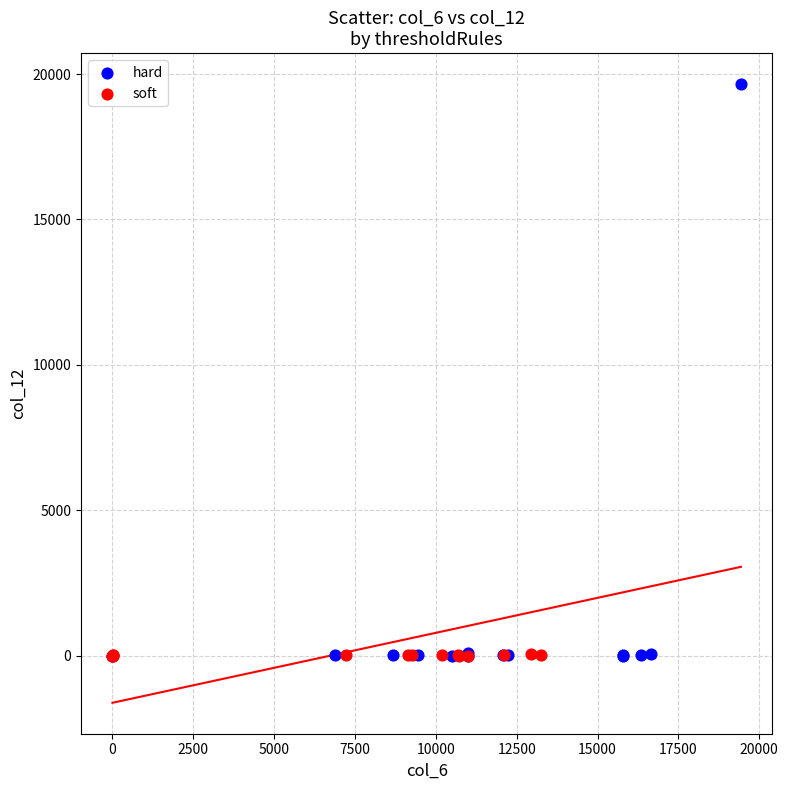

Which series has the largest Y range (max minus min)?

hard